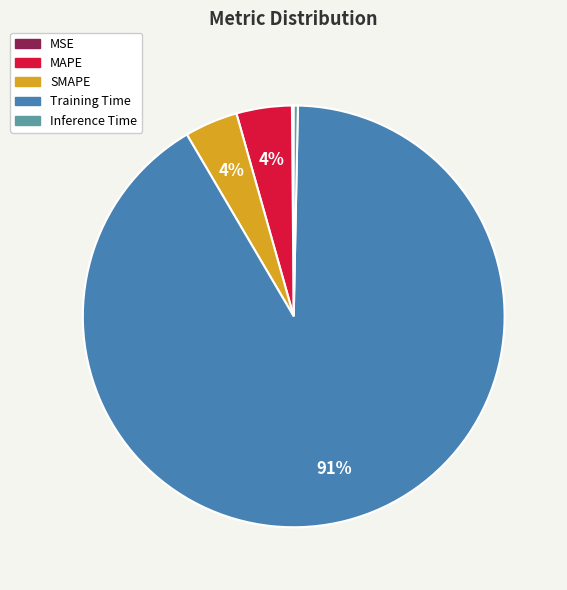

The Inference Time slice represents 0% of the pie. True or false?

True